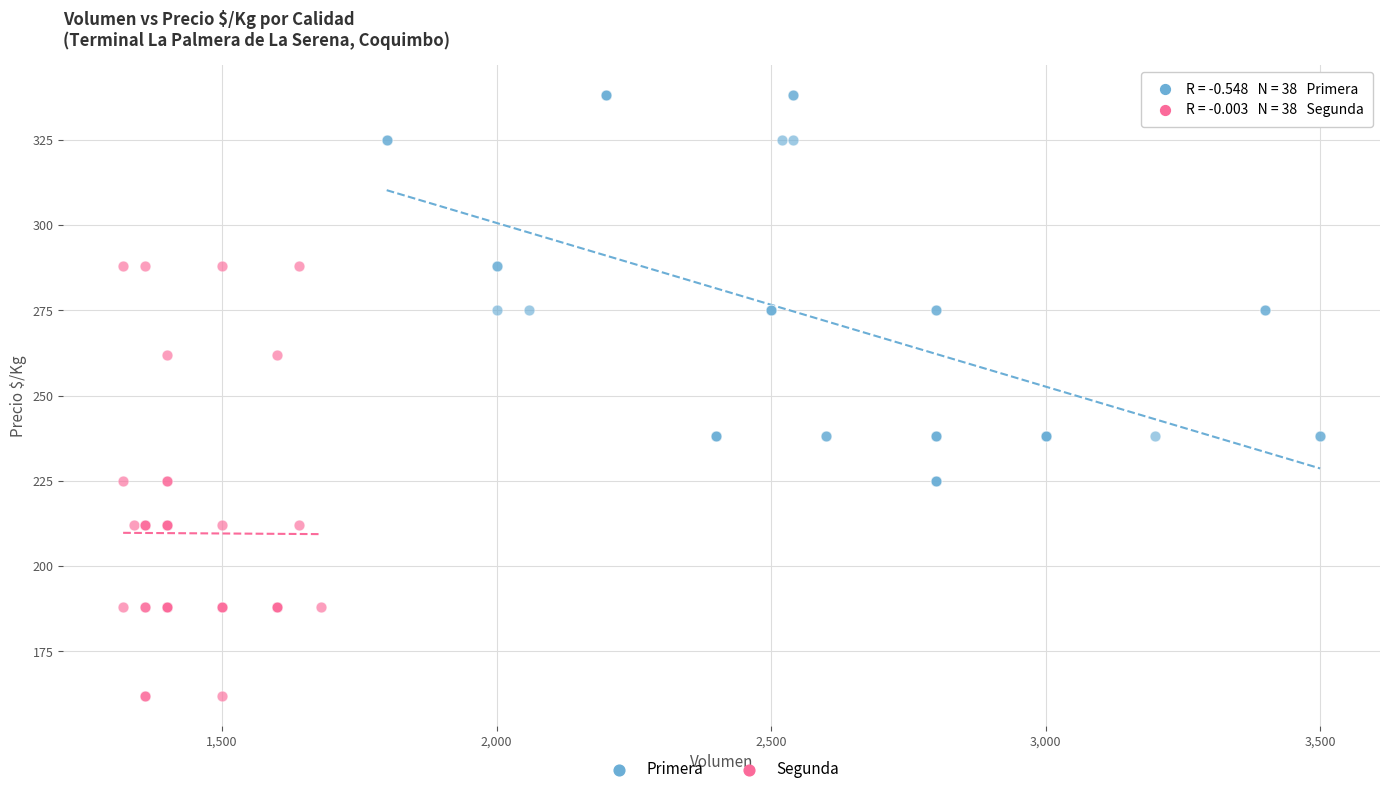

Which series has the widest spread of Y values?

Segunda